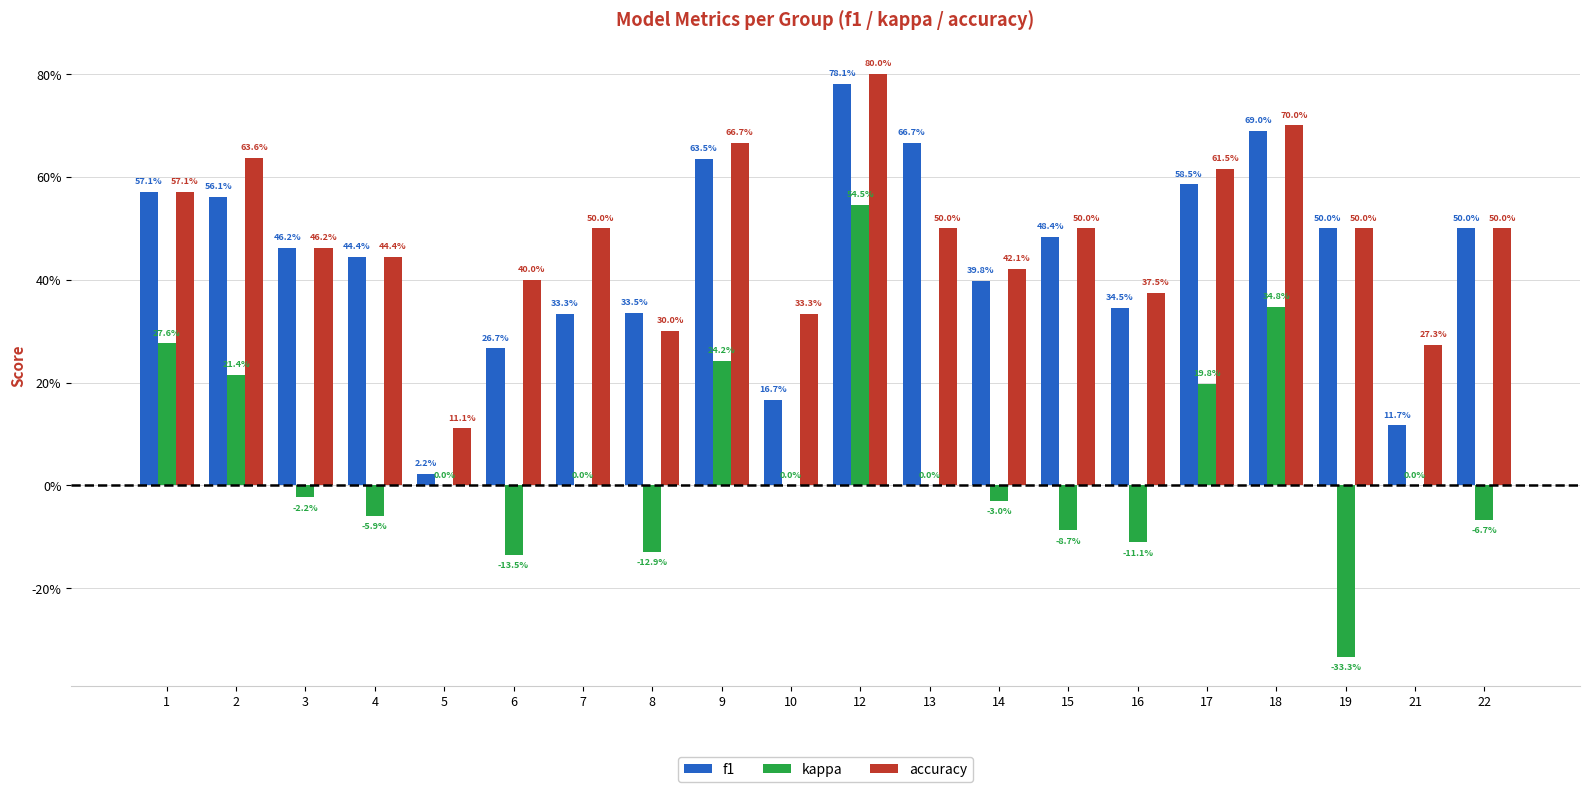

Are the bars horizontal?

No